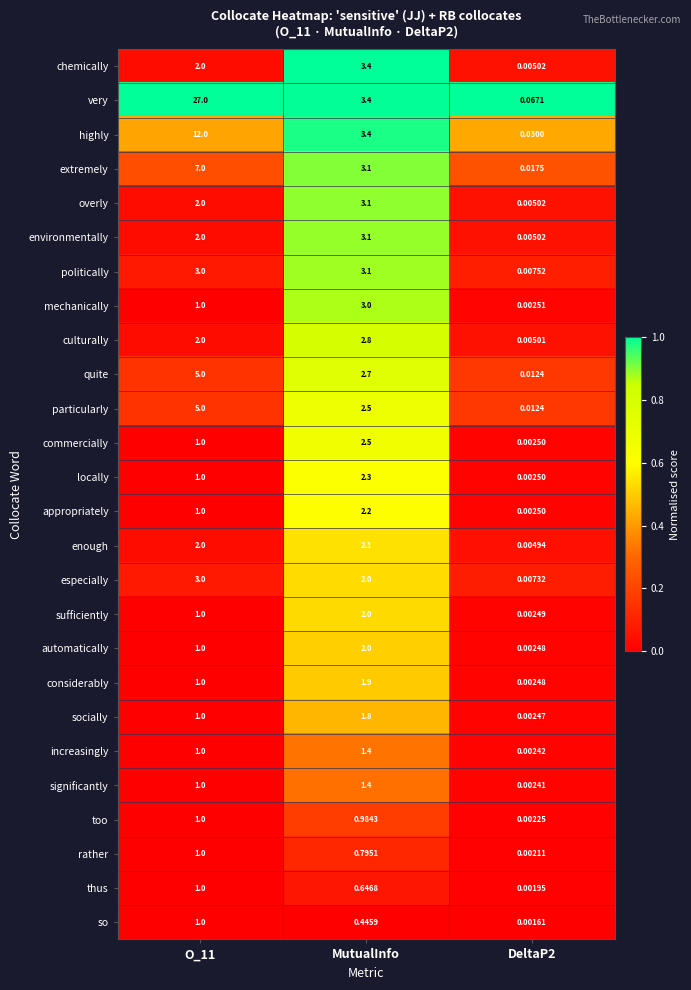

Which series has the largest range (max minus min)?

very